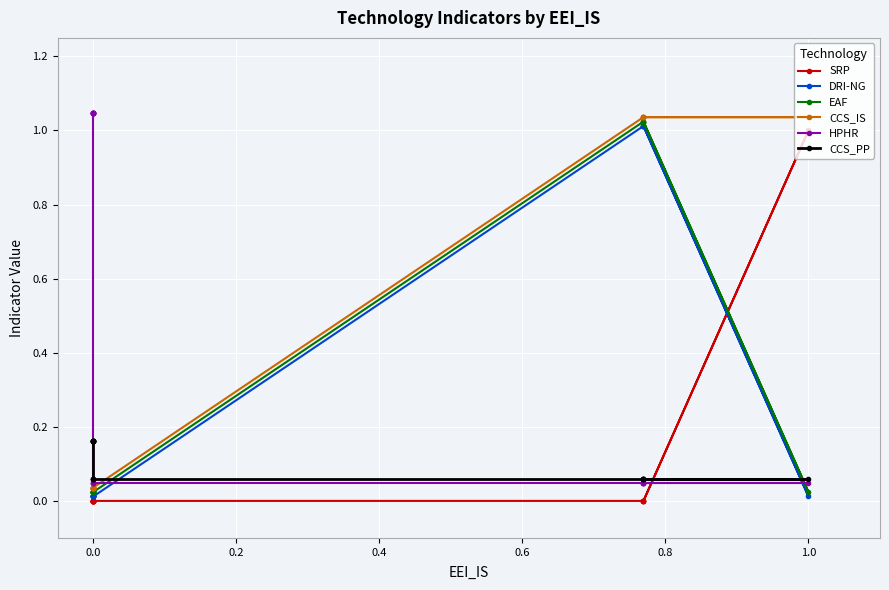

Rank the series by their maximum value, from highest to lowest.

HPHR, CCS_IS, EAF, DRI-NG, SRP, CCS_PP